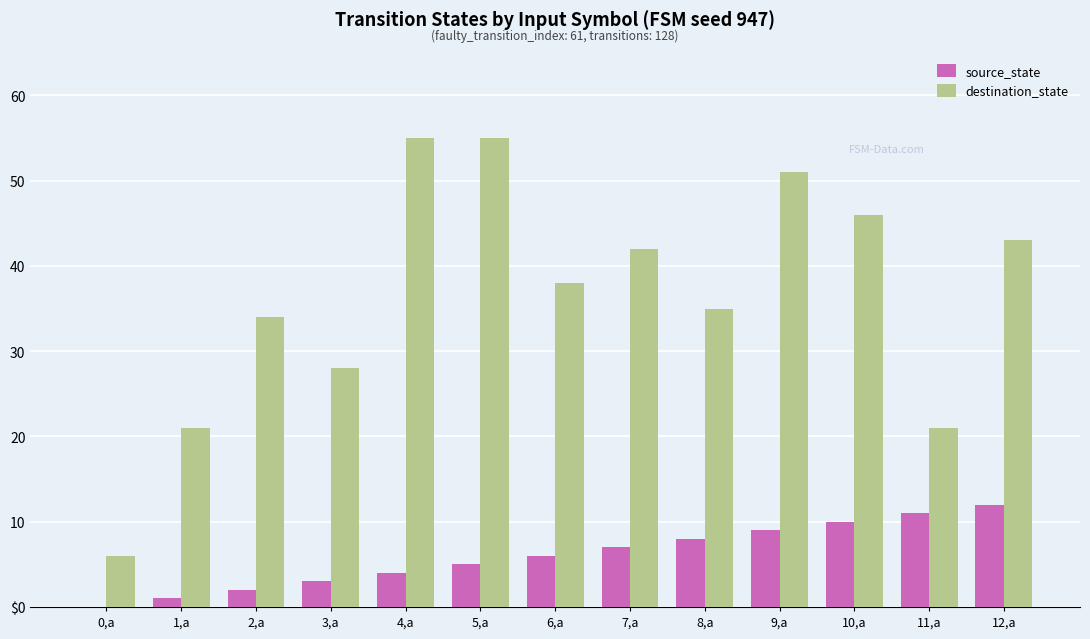

Which category has the highest value in the source_state series?

12,a